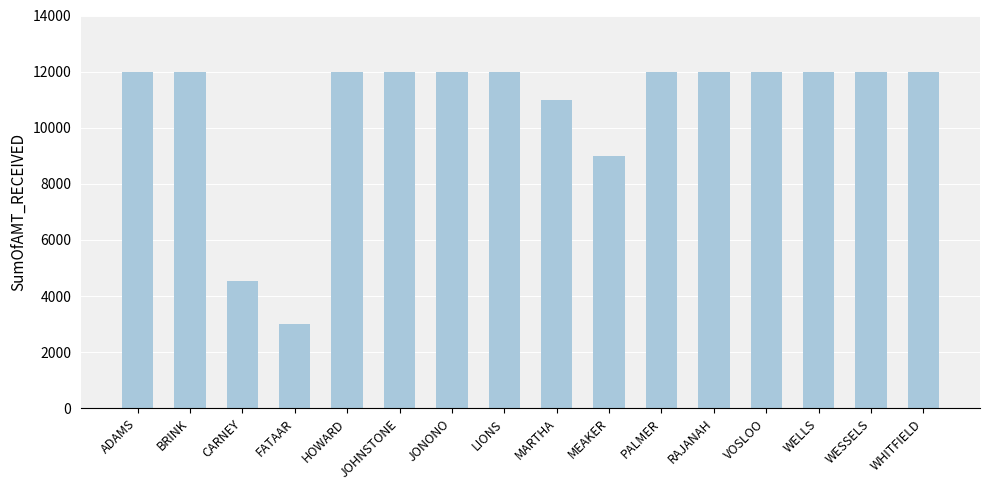

Does the chart contain any negative values?

No